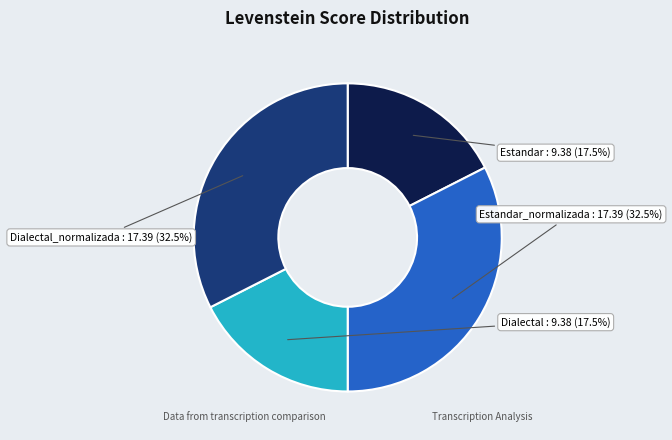

Is there any slice that represents more than half of the pie?

No